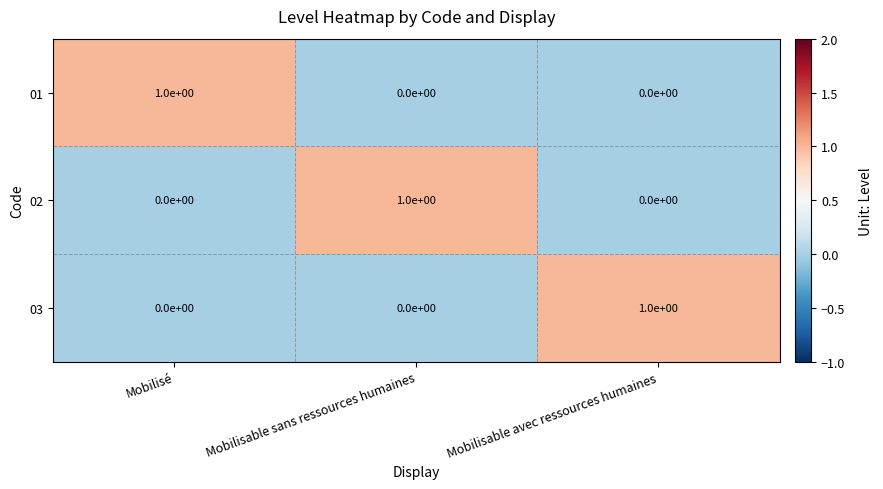

Which category has the highest value in the 02 series?

Mobilisable sans ressources humaines